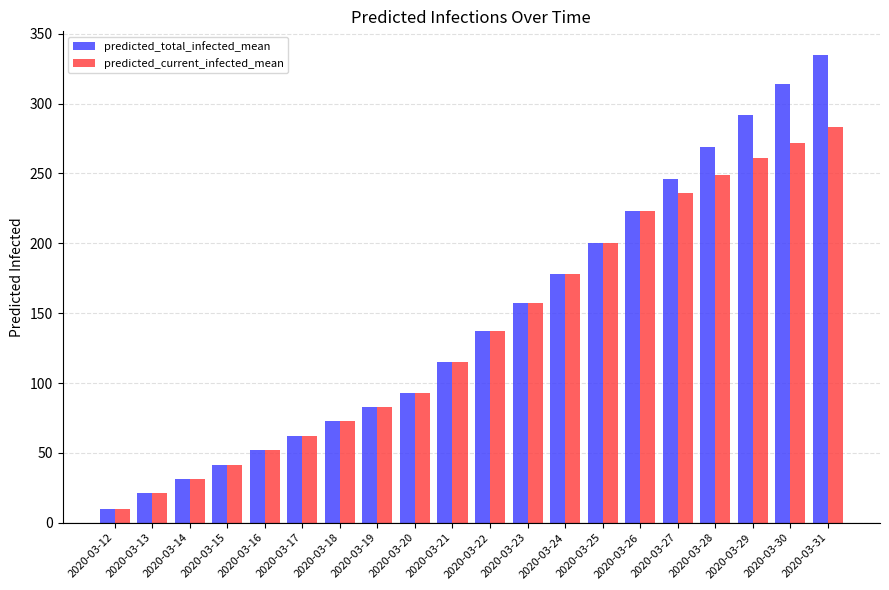

Does the chart contain any negative values?

No